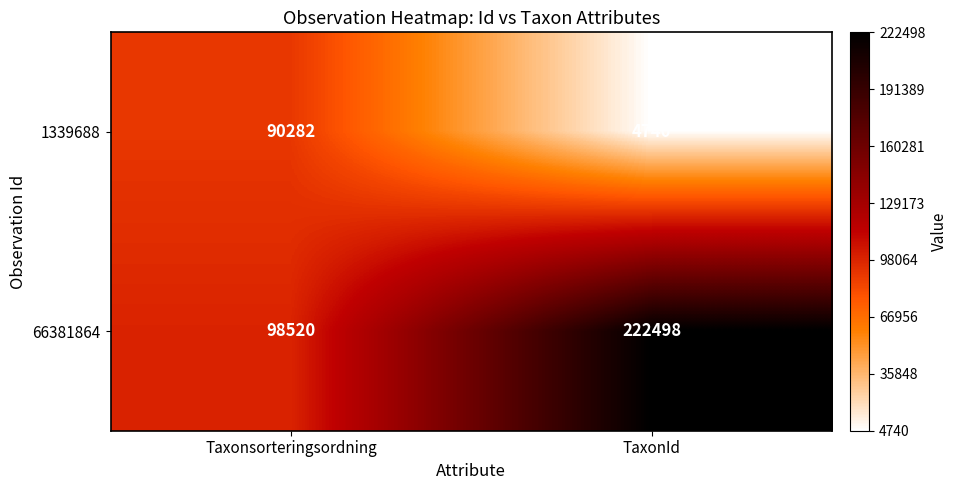

What is the average value of the 1339688 series?

47511